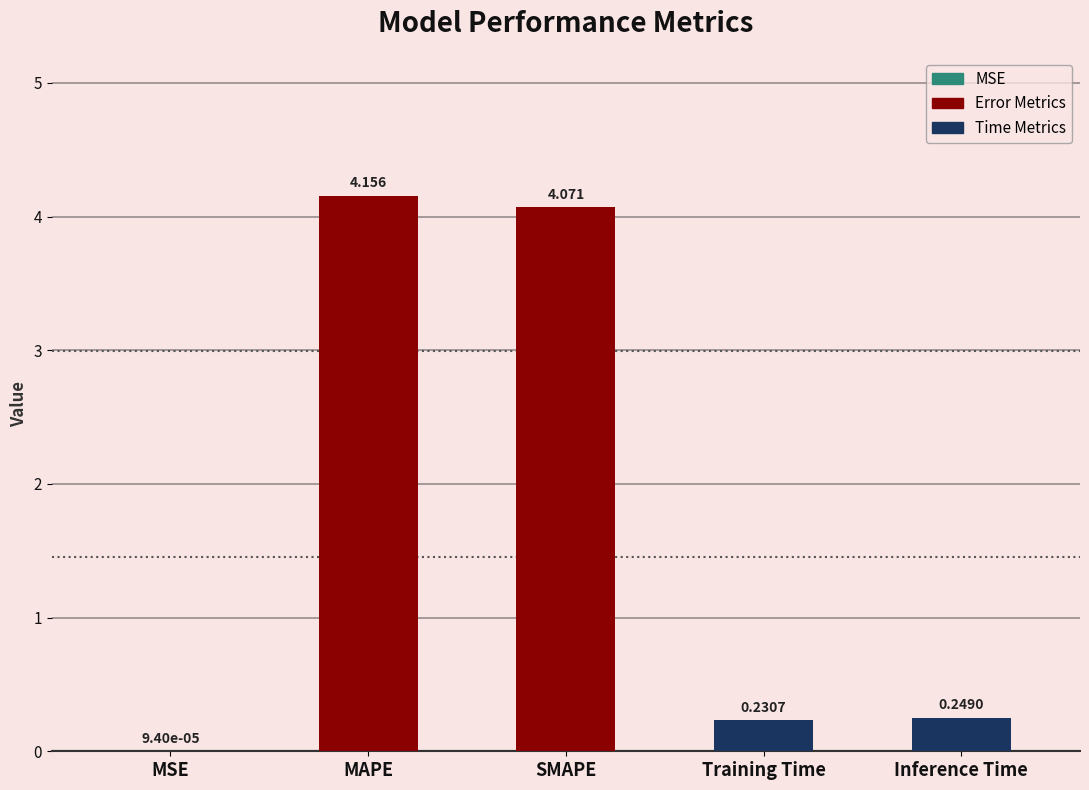

At which label is the value closest to 2?

Inference Time